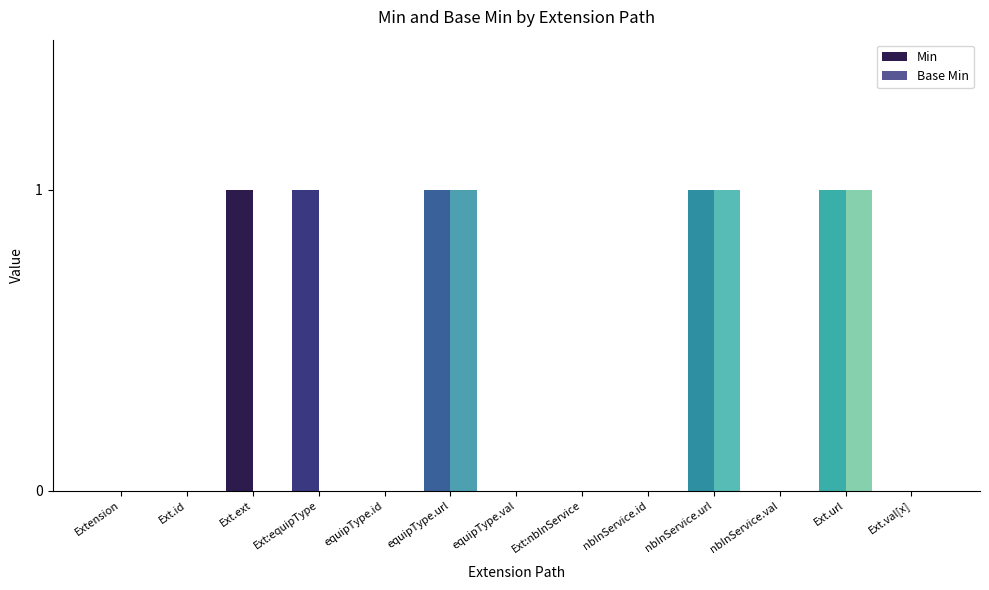

What is the difference between the maximum and minimum values in the Base Min series?

1